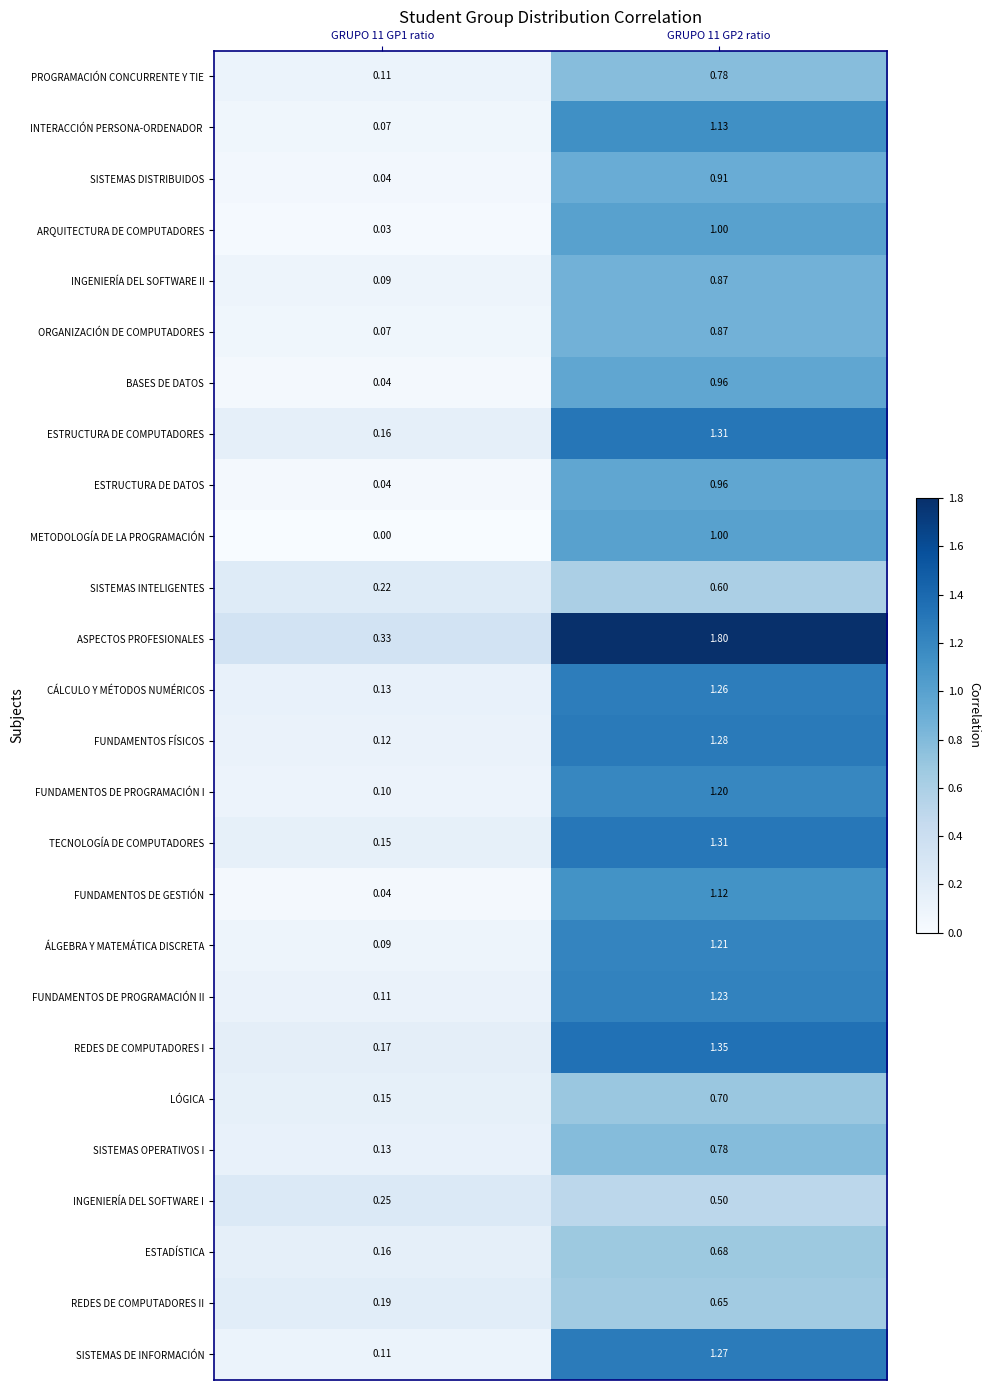

Which series has the largest total across all categories?

ASPECTOS PROFESIONALES